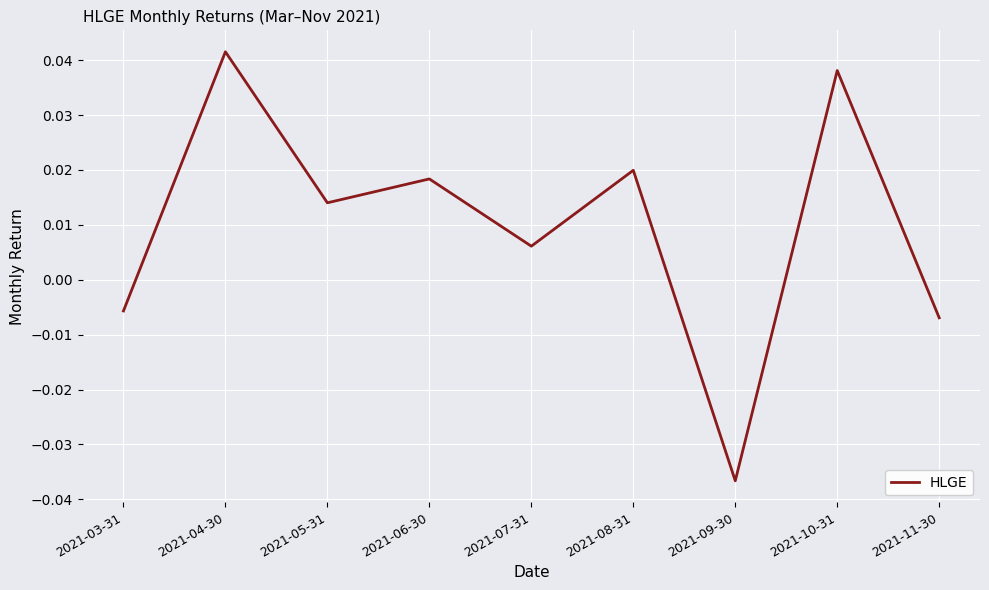

List the labels in order of value, smallest first.

2021-09-30, 2021-11-30, 2021-03-31, 2021-07-31, 2021-05-31, 2021-06-30, 2021-08-31, 2021-10-31, 2021-04-30